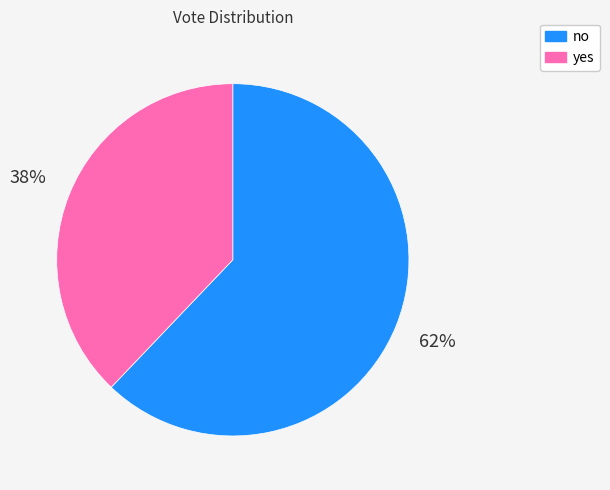

Which category accounts for the majority?

no